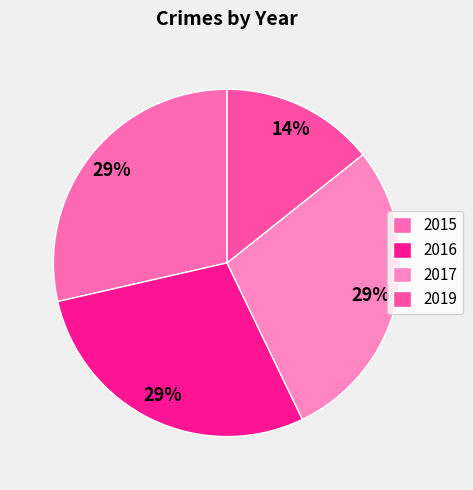

To the nearest percent, what portion does 2015 represent?

29%